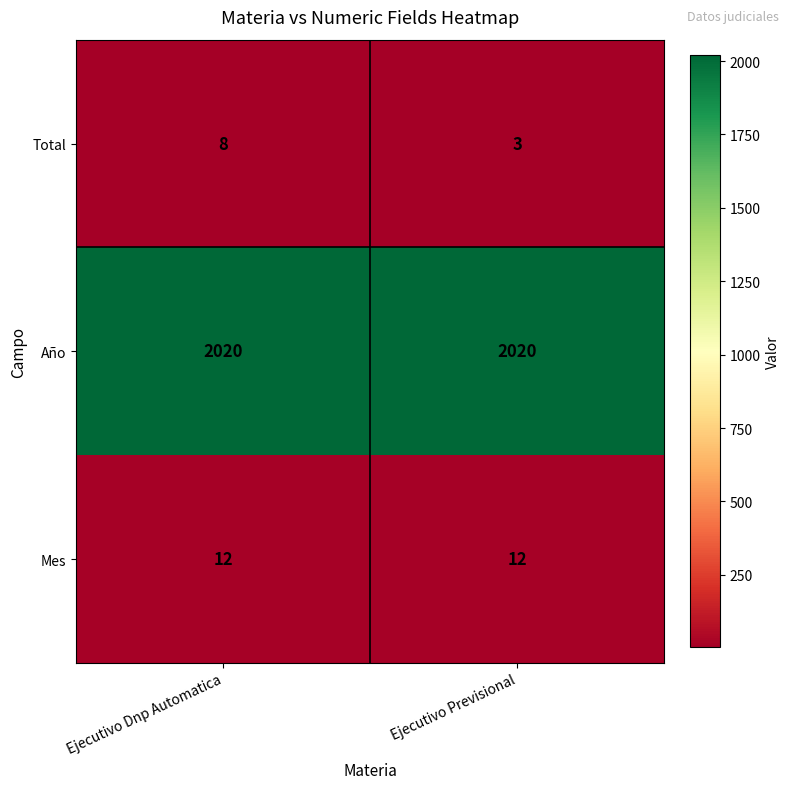

What value does the Mes series have at Ejecutivo Previsional?

12